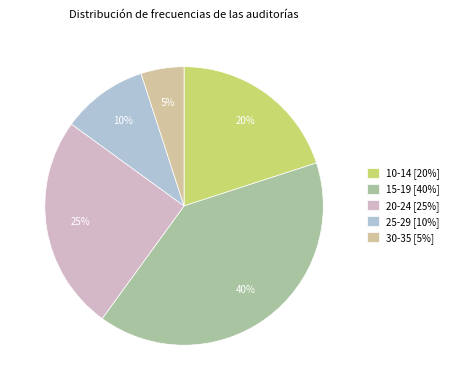

Rank the categories by value from highest to lowest.

15-19, 20-24, 10-14, 25-29, 30-35